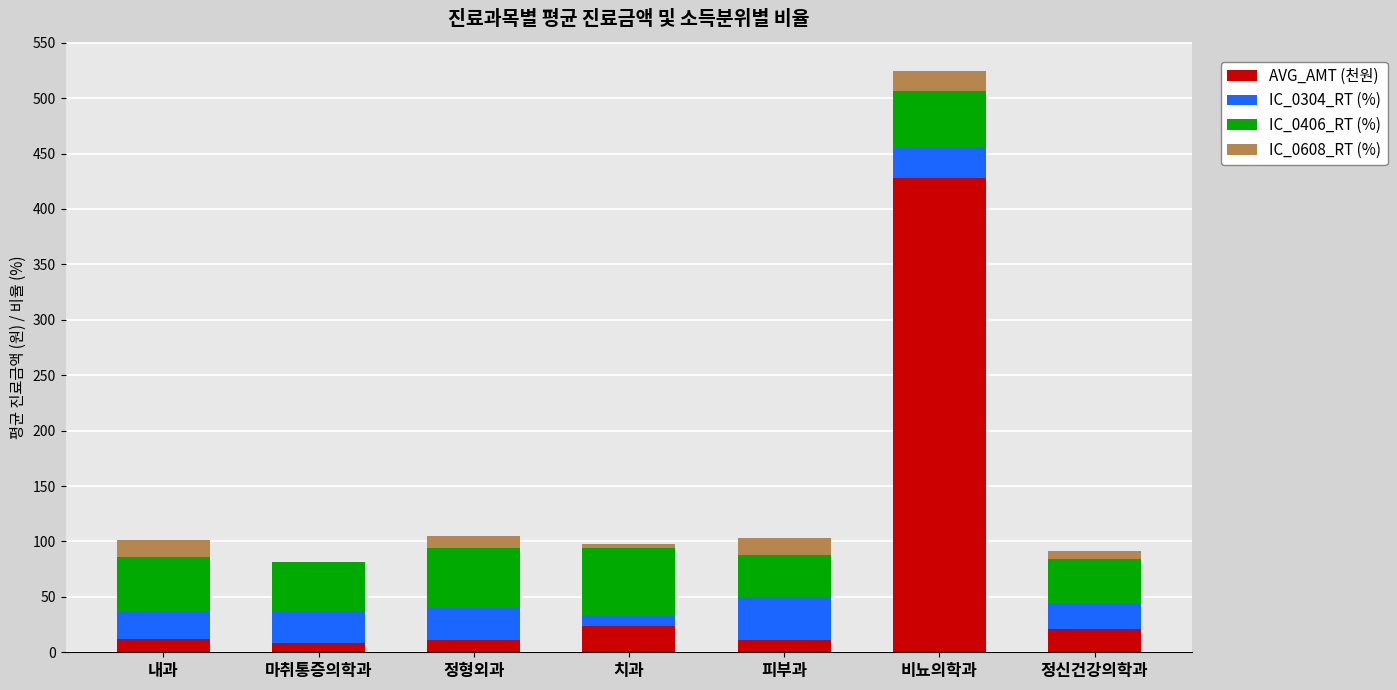

At which category is the sum across all series the highest?

비뇨의학과